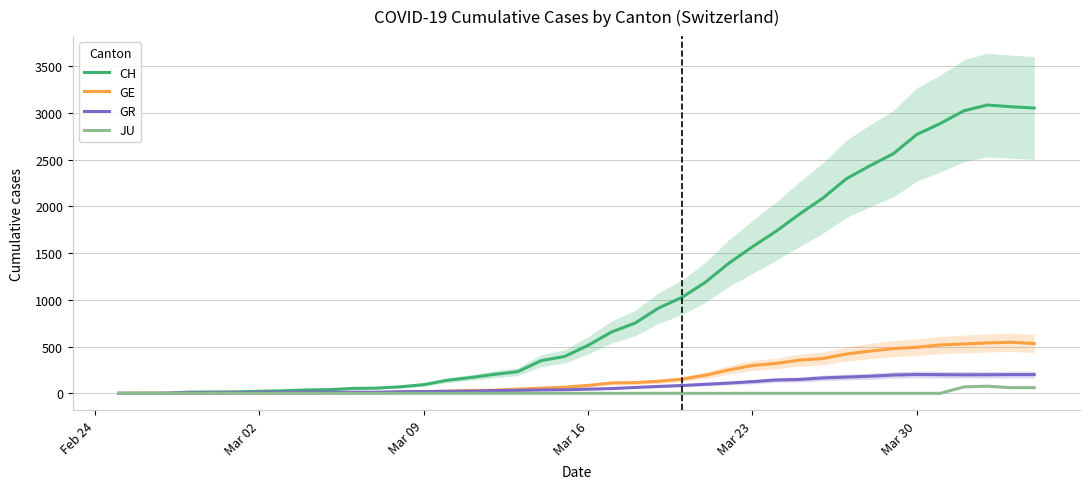

List the series in order of their peak value, lowest first.

JU, GR, GE, CH